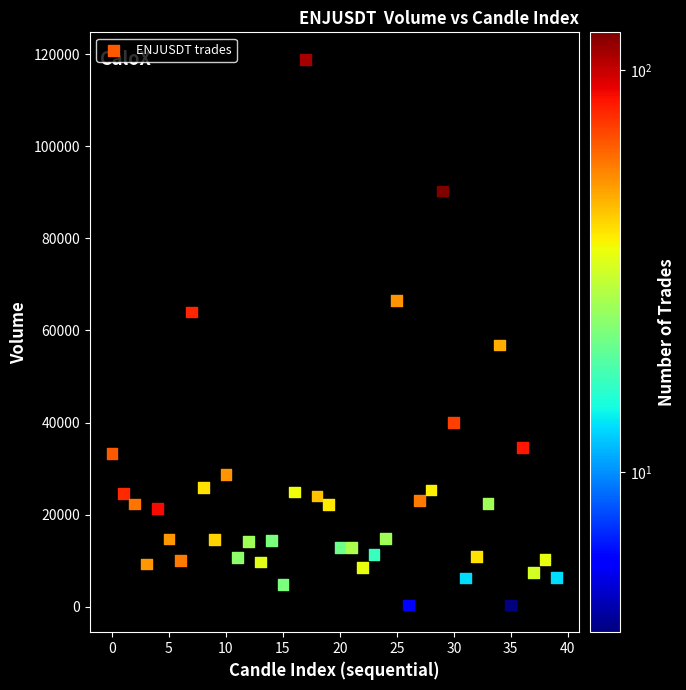

What is the range of Y values (max minus min)?

118377